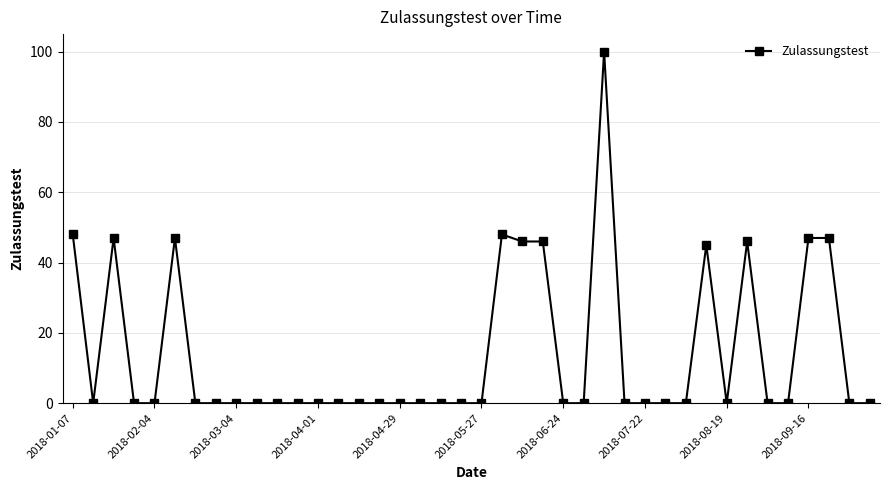

True or false: there are more than 1 points higher than both neighbors.

True